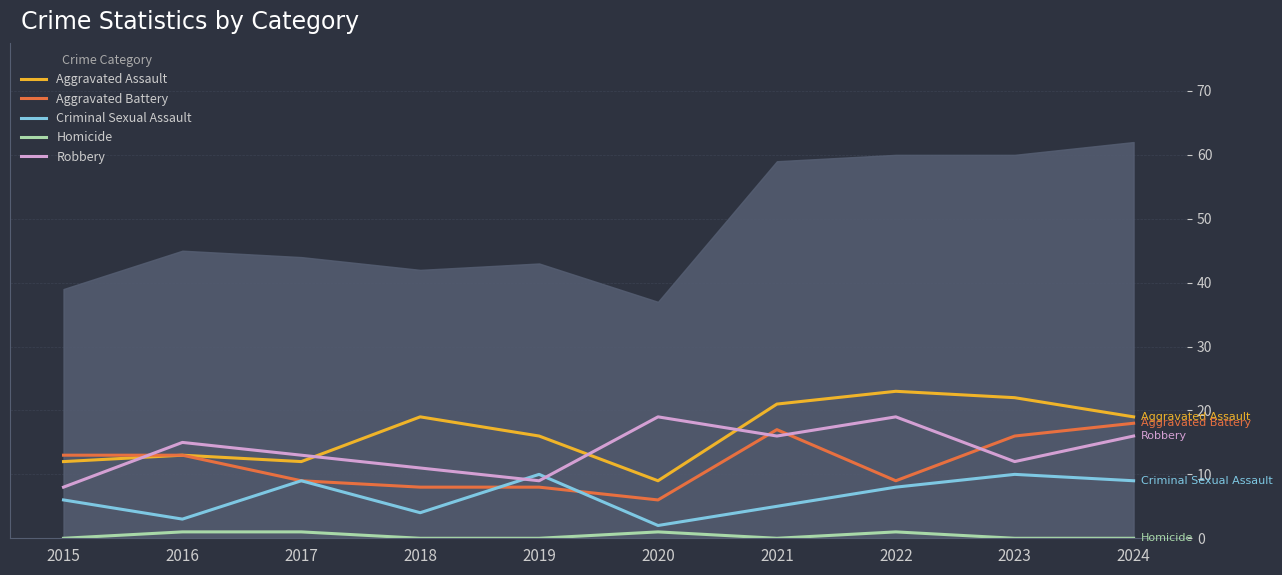

Reading right to left, transcribe all the data shown in this chart.

Aggravated Assault: 2024=19	2023=22	2022=23	2021=21	2020=9	2019=16	2018=19	2017=12	2016=13	2015=12
Aggravated Battery: 2024=18	2023=16	2022=9	2021=17	2020=6	2019=8	2018=8	2017=9	2016=13	2015=13
Criminal Sexual Assault: 2024=9	2023=10	2022=8	2021=5	2020=2	2019=10	2018=4	2017=9	2016=3	2015=6
Homicide: 2024=0	2023=0	2022=1	2021=0	2020=1	2019=0	2018=0	2017=1	2016=1	2015=0
Robbery: 2024=16	2023=12	2022=19	2021=16	2020=19	2019=9	2018=11	2017=13	2016=15	2015=8